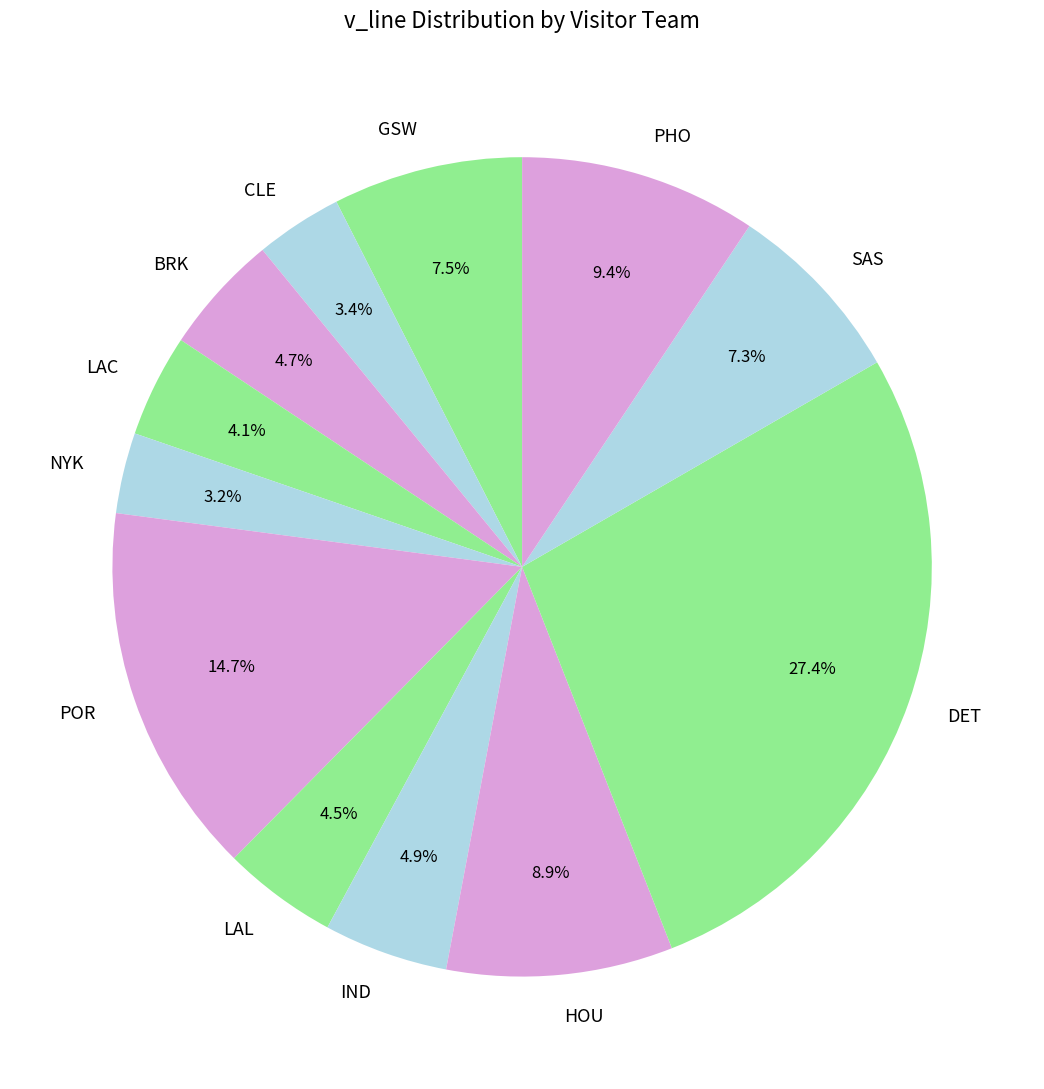

To the nearest percent, what is the average slice percentage?

8%